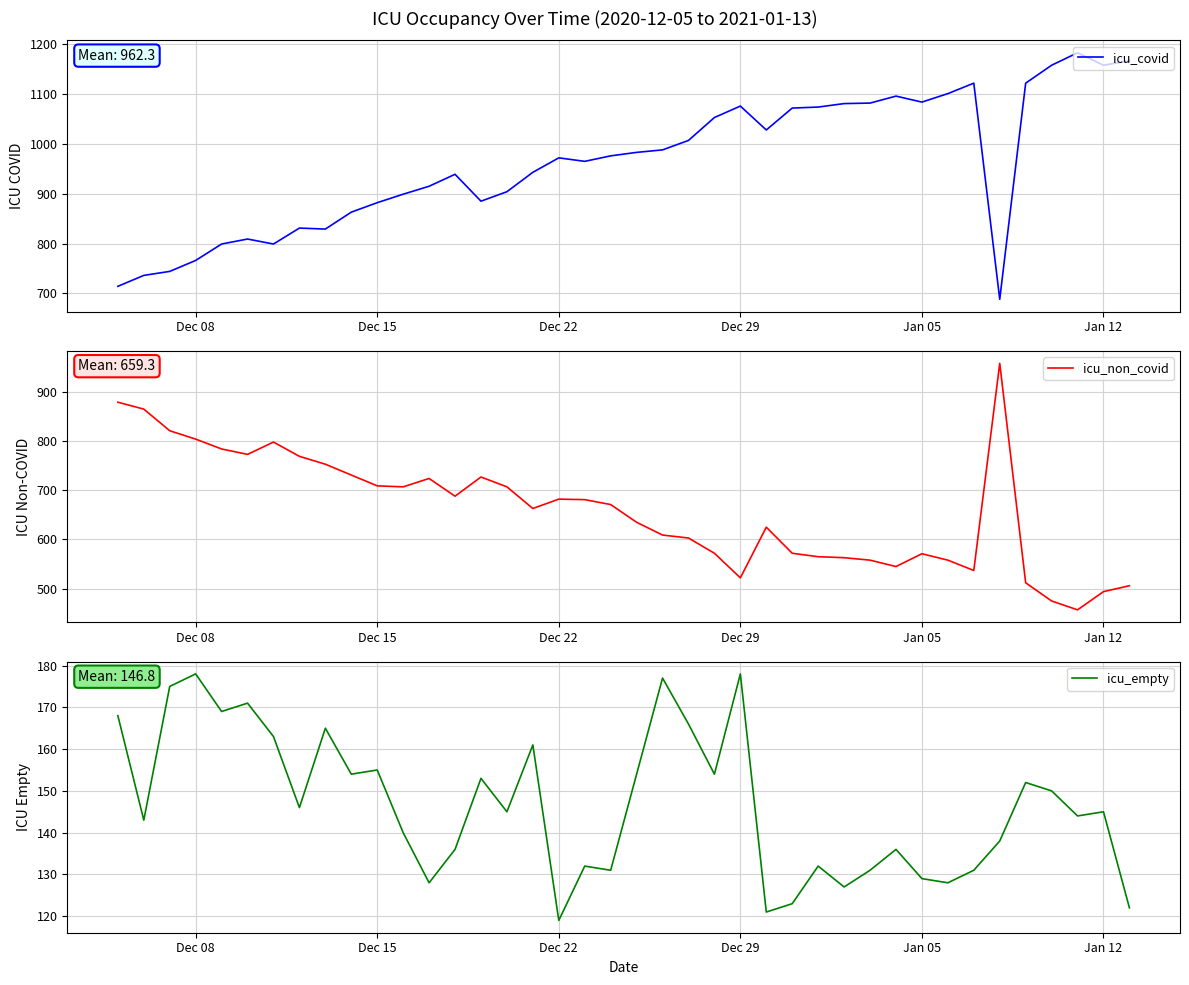

What is the minimum value for icu_empty?

119